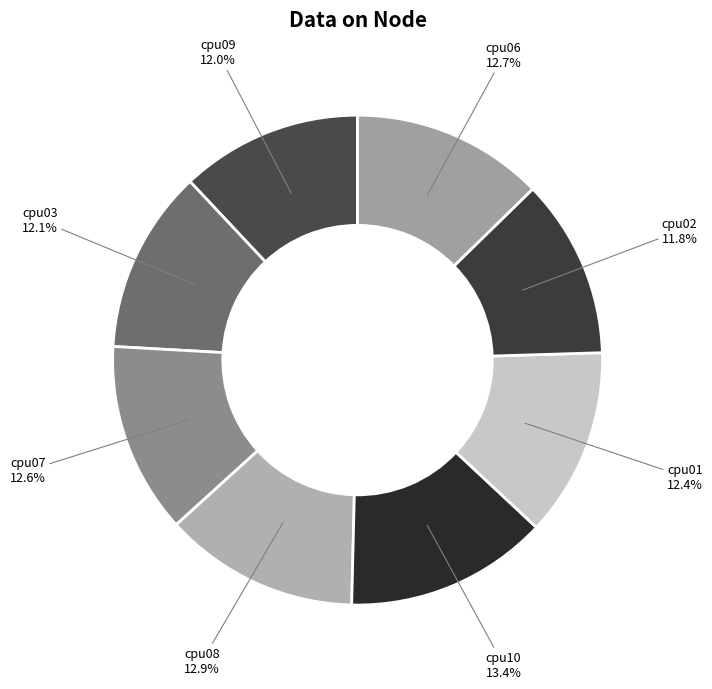

Does cpu07 represent more than half of the total?

No